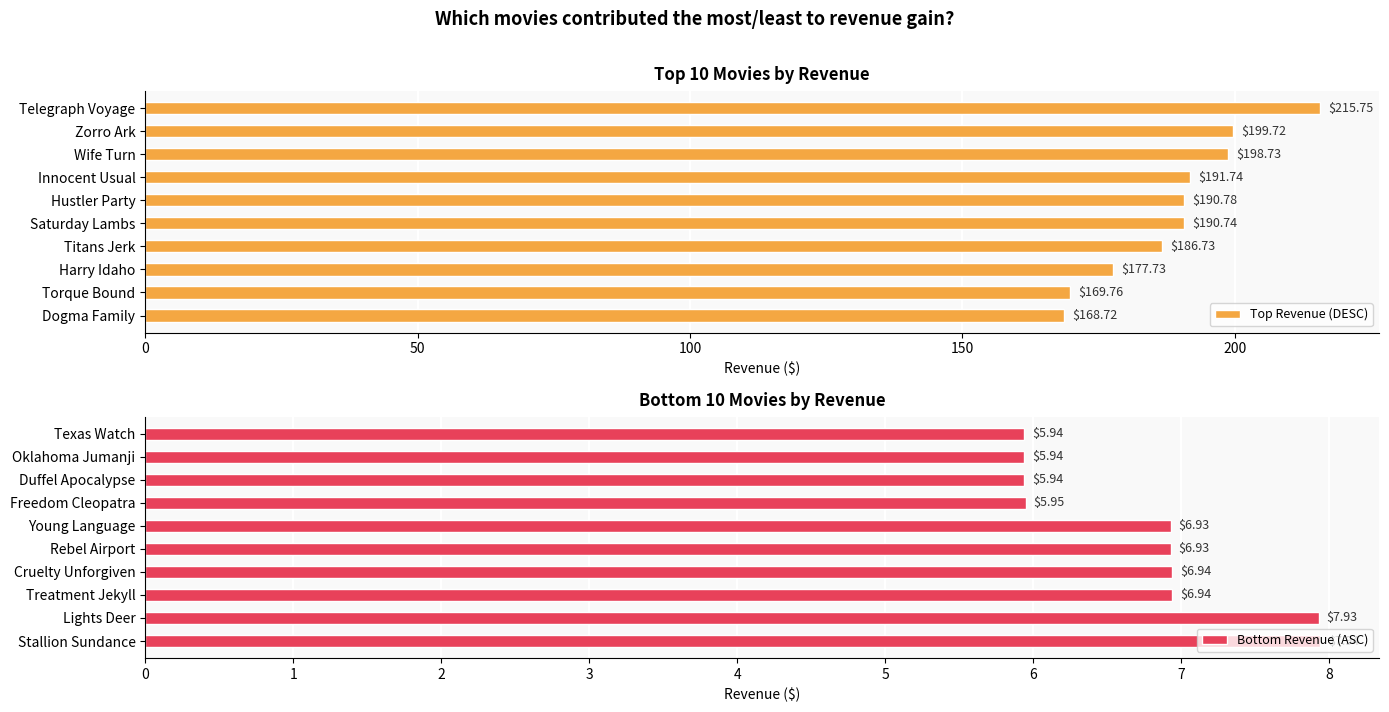

What is the difference between the maximum and second lowest values in the Top Revenue (DESC) series?

46.0